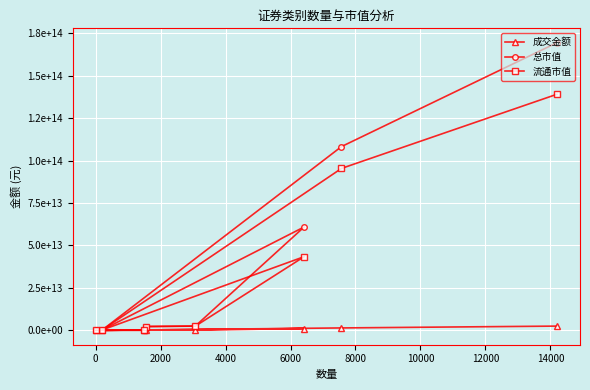

True or false: 总市值 and 成交金额 intersect in this chart.

False